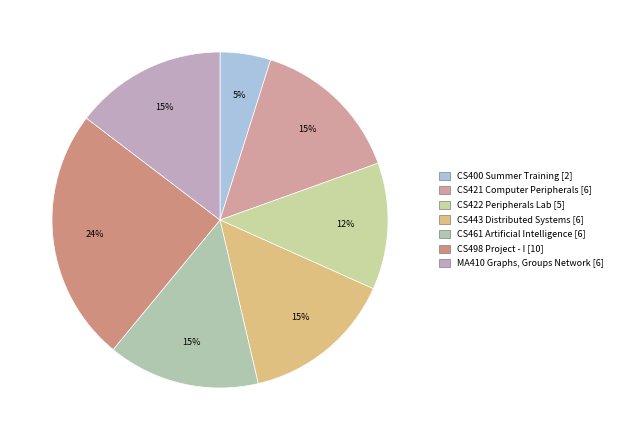

Count the number of slices in the pie.

7